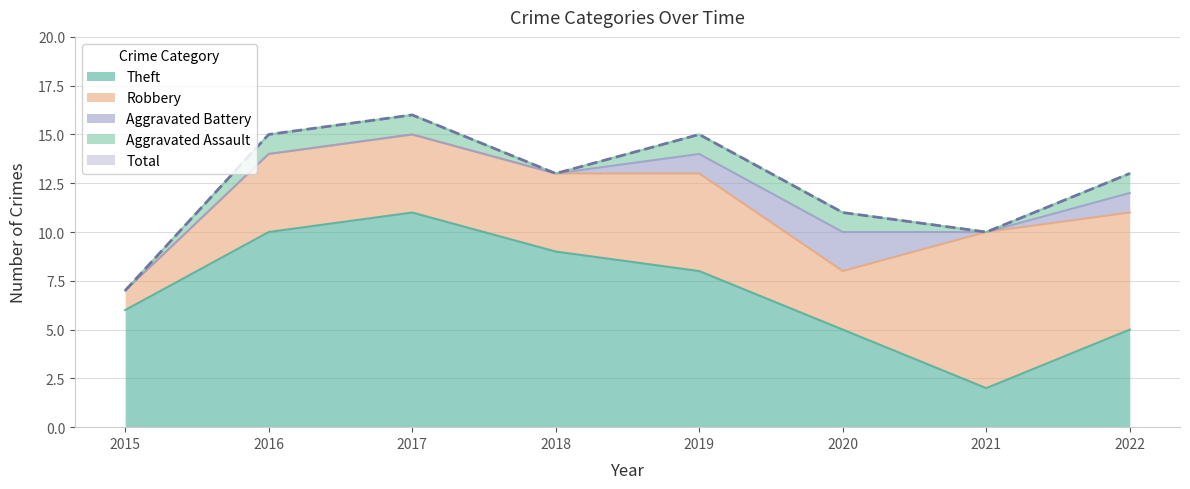

Where does the Robbery series first go above 4?

2019